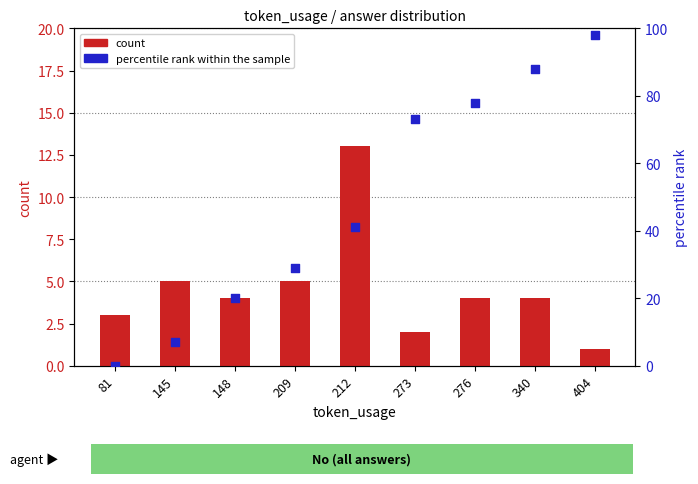

Which series contains the highest Y value?

percentile rank within the sample